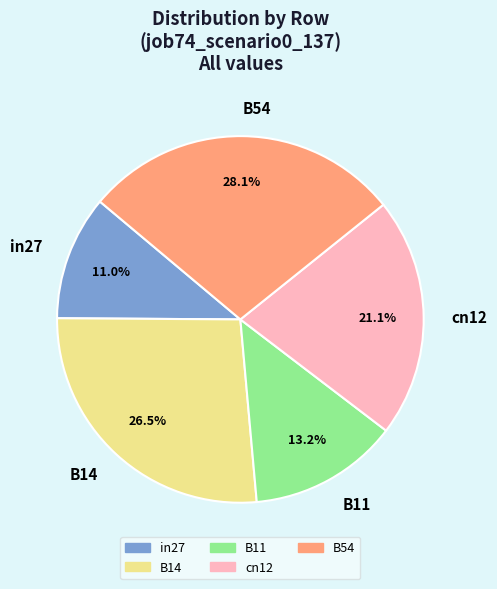

Is there a majority slice in this chart?

No